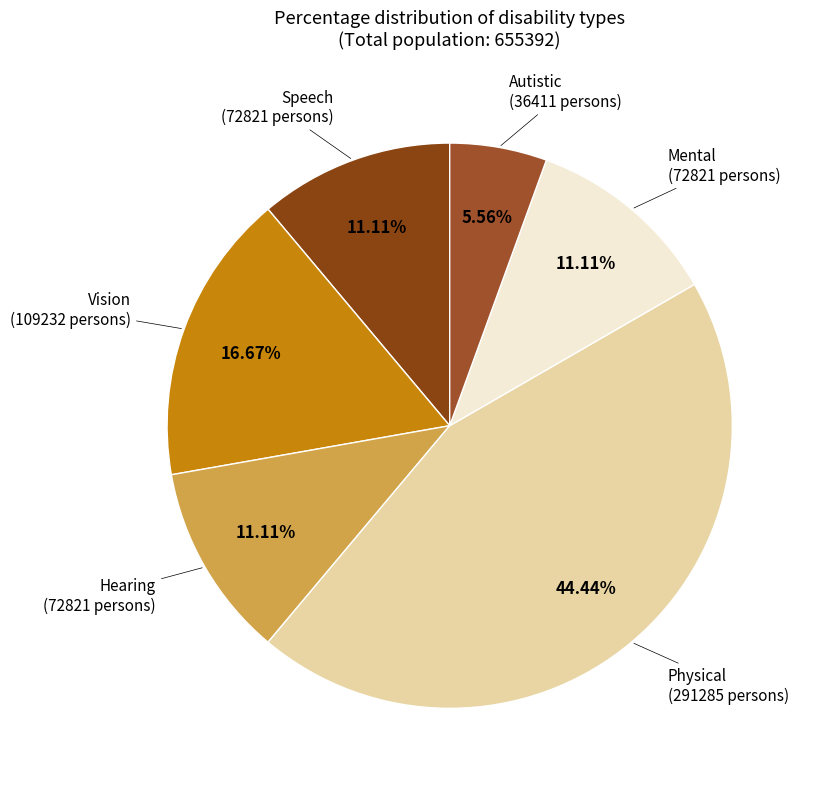

How much of the chart is everything except Physical?

55.6%